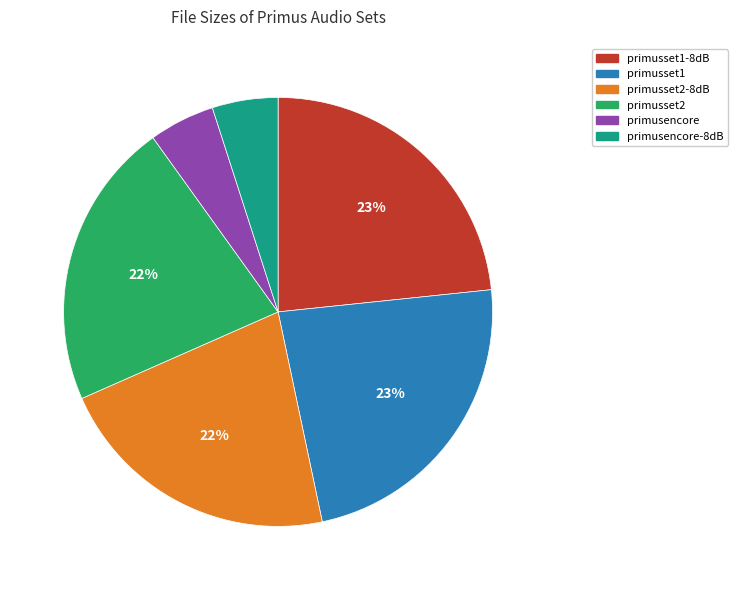

Is it true that primusset2 is 29% of the pie?

False